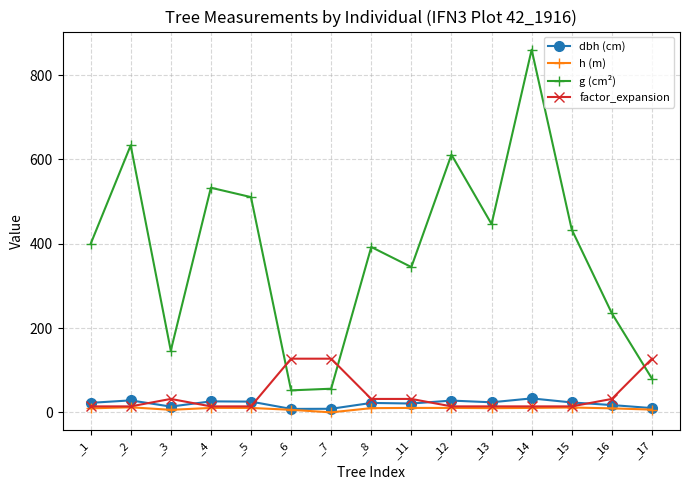

What is the value of the dbh (cm) point at the 15th from the left?

10.1